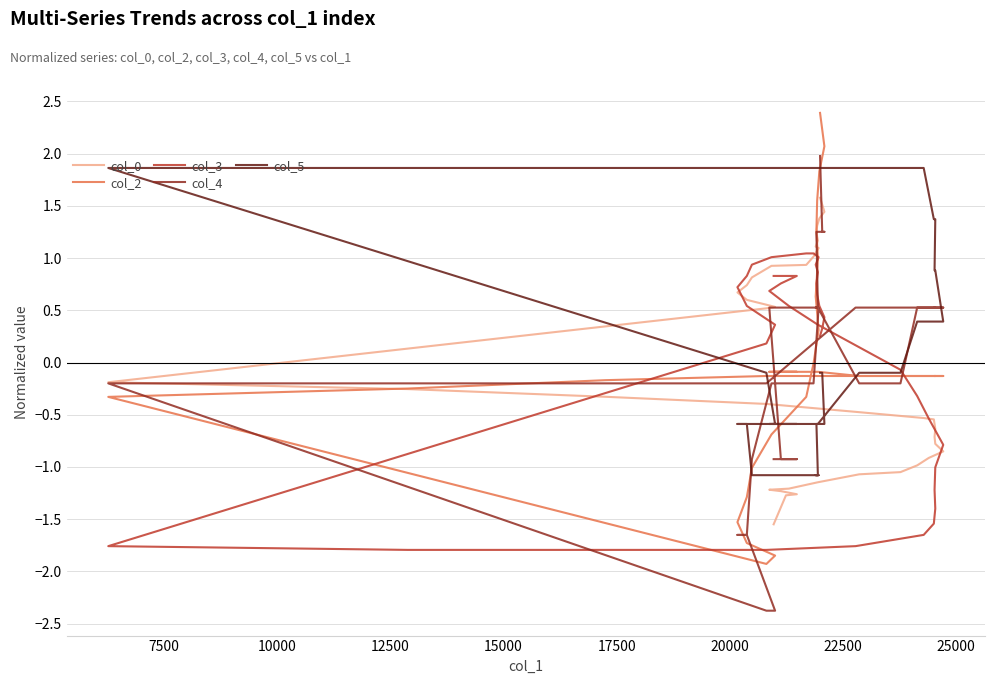

How many lines are shown in the chart?

5